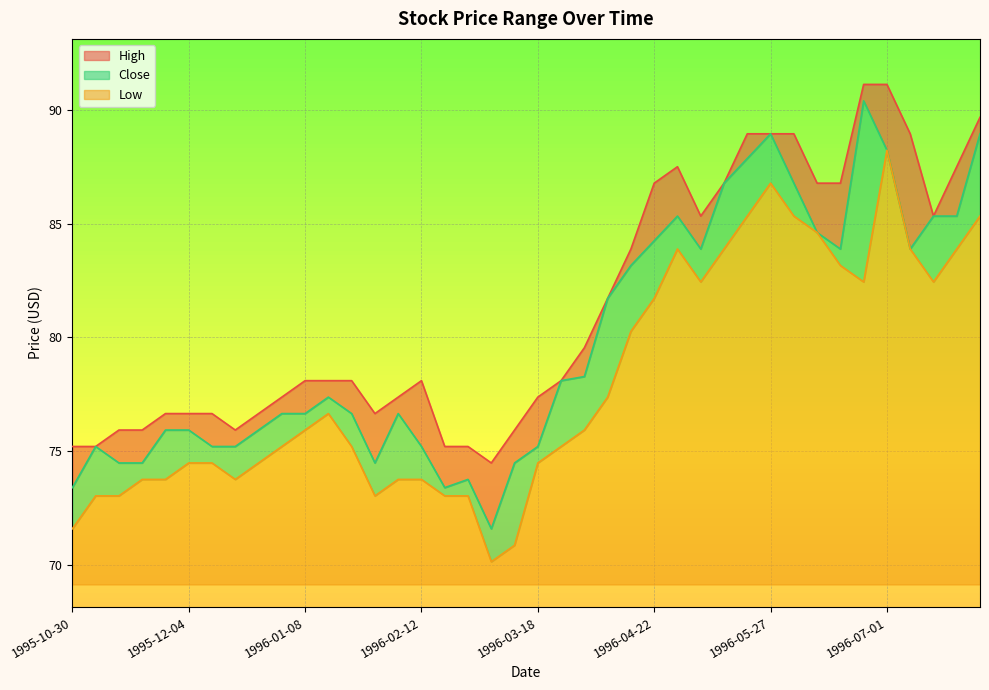

How many interior local peaks does the High series have?

2